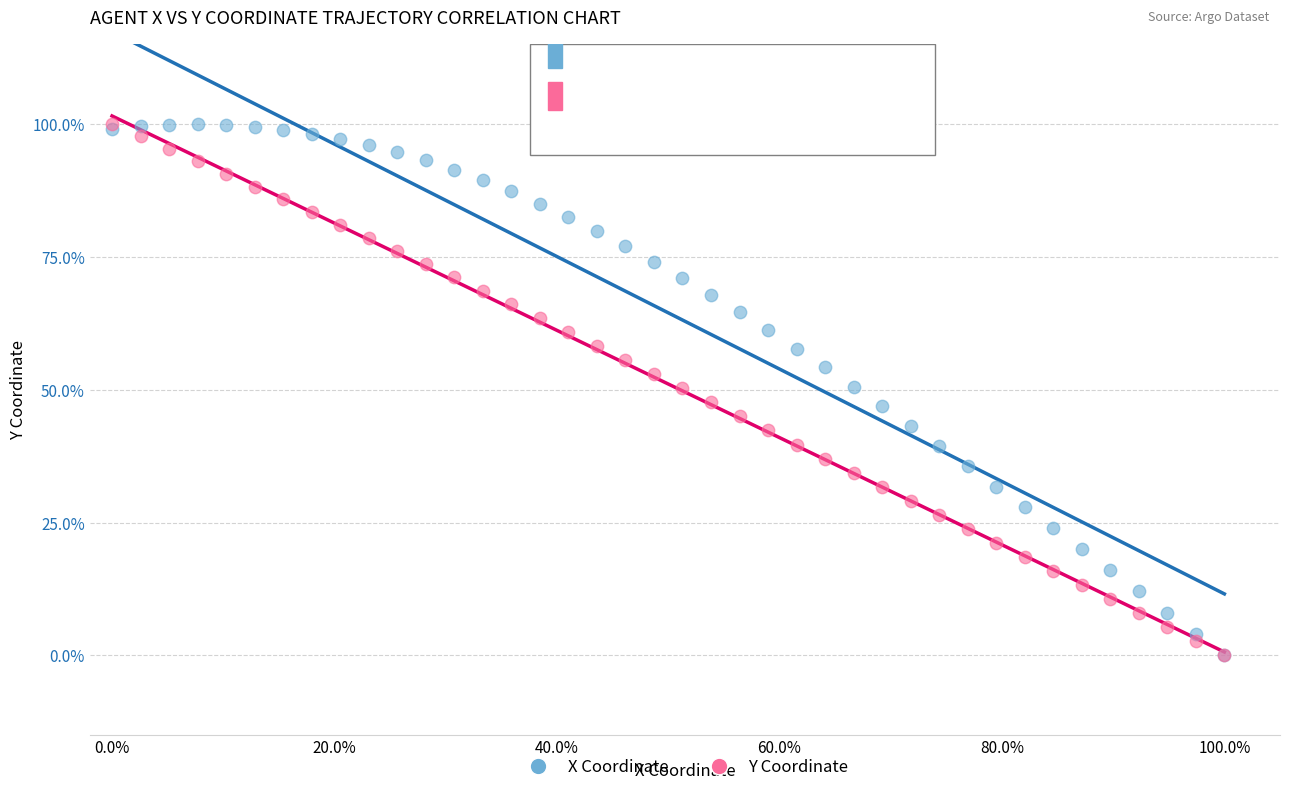

What are all the series names shown in the legend?

X Coordinate, Y Coordinate